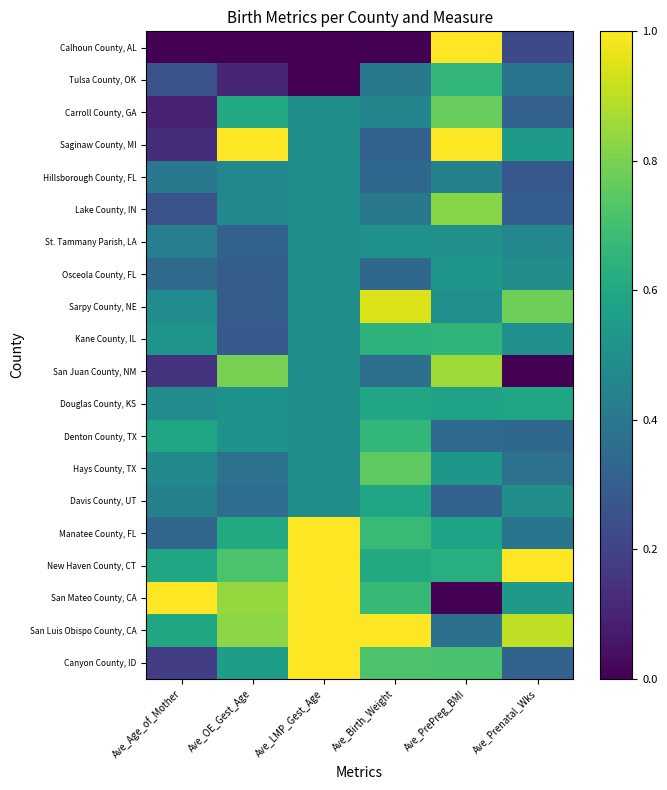

At Ave_Birth_Weight, list the series in order from smallest to largest.

Calhoun County, AL, Saginaw County, MI, Hillsborough County, FL, Osceola County, FL, San Juan County, NM, Tulsa County, OK, Lake County, IN, Carroll County, GA, St. Tammany Parish, LA, Davis County, UT, Douglas County, KS, New Haven County, CT, Kane County, IL, Denton County, TX, San Mateo County, CA, Manatee County, FL, Canyon County, ID, Hays County, TX, Sarpy County, NE, San Luis Obispo County, CA